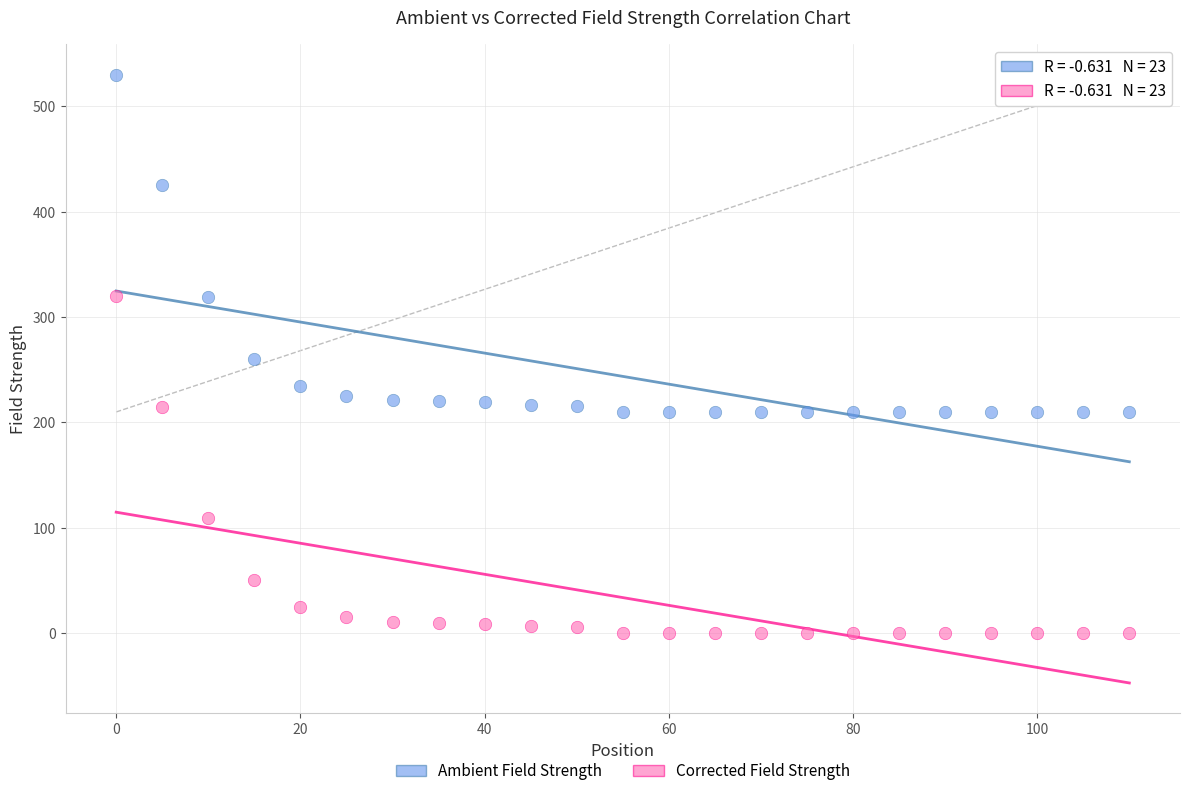

Across all data points, what is the range of Y values (max minus min)?

530